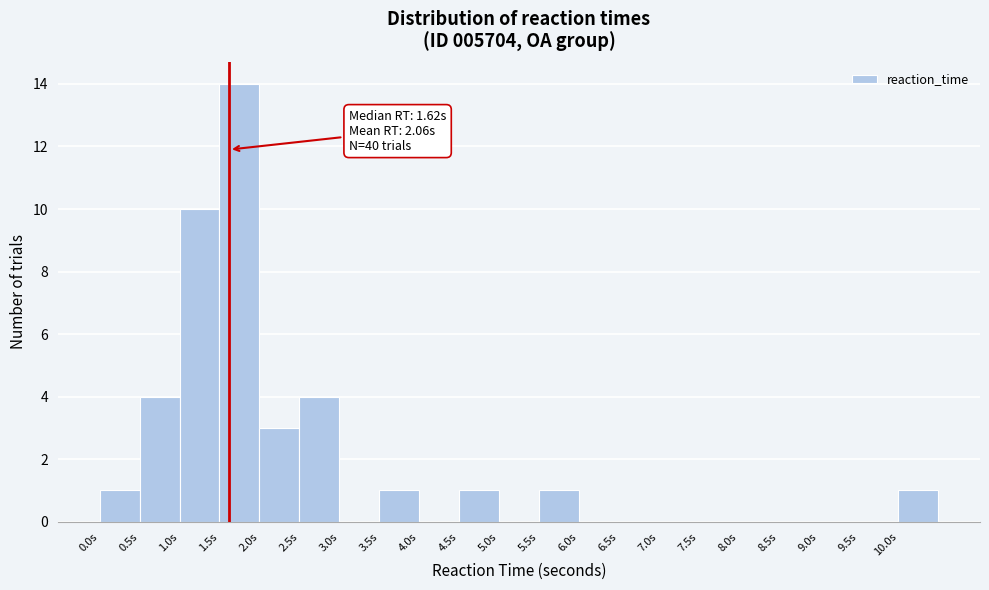

Over which range of the x-axis is the bar tallest?

1.5 to 2.0